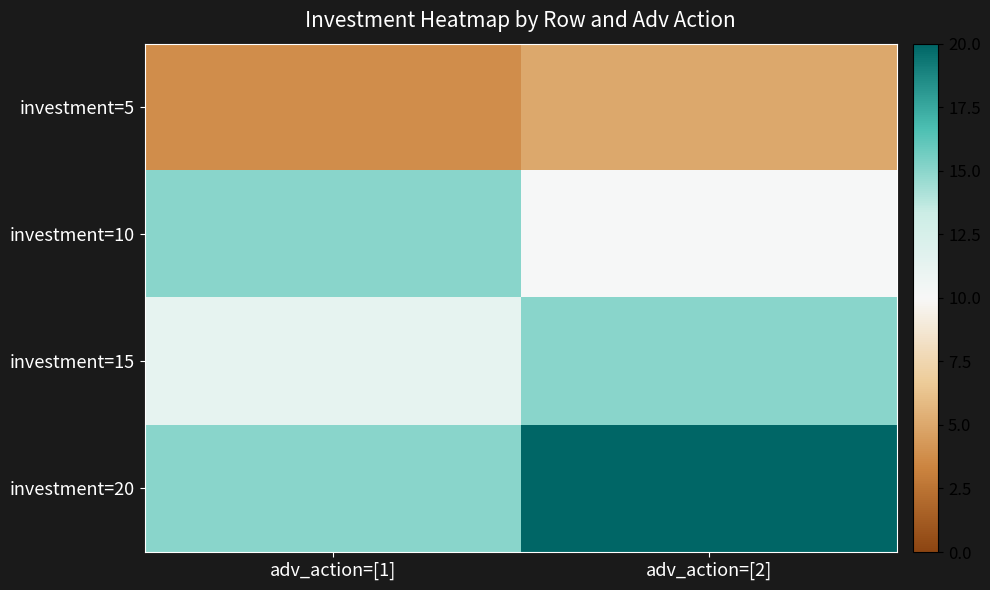

Between adv_action=[1] and adv_action=[2], which is larger?

adv_action=[2]